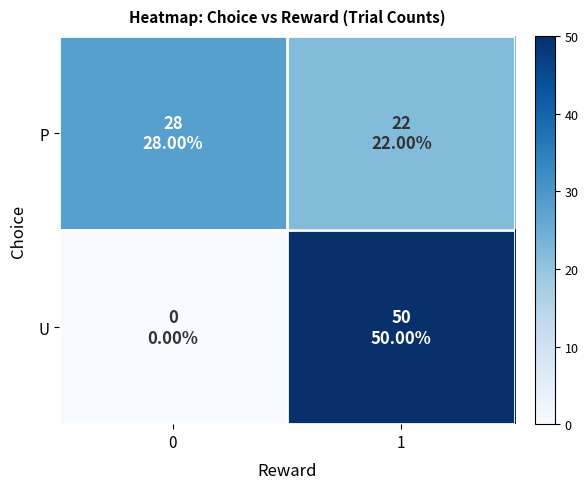

At 0, list the series in order from smallest to largest.

U, P